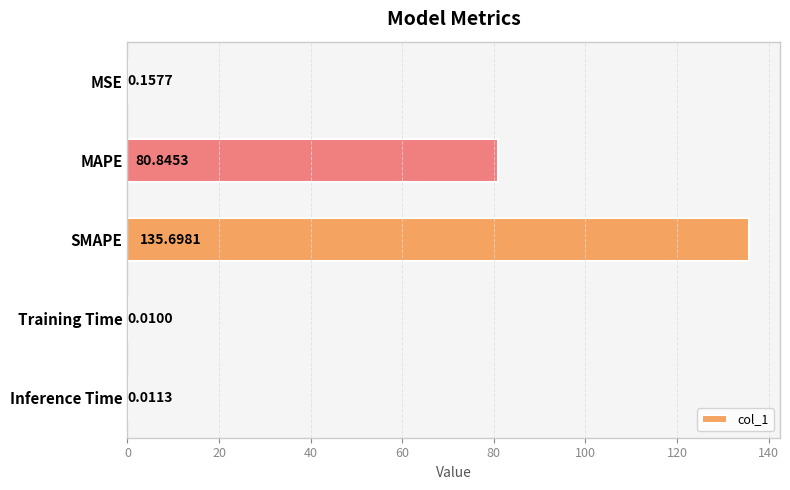

What is the sum of all values?

216.7